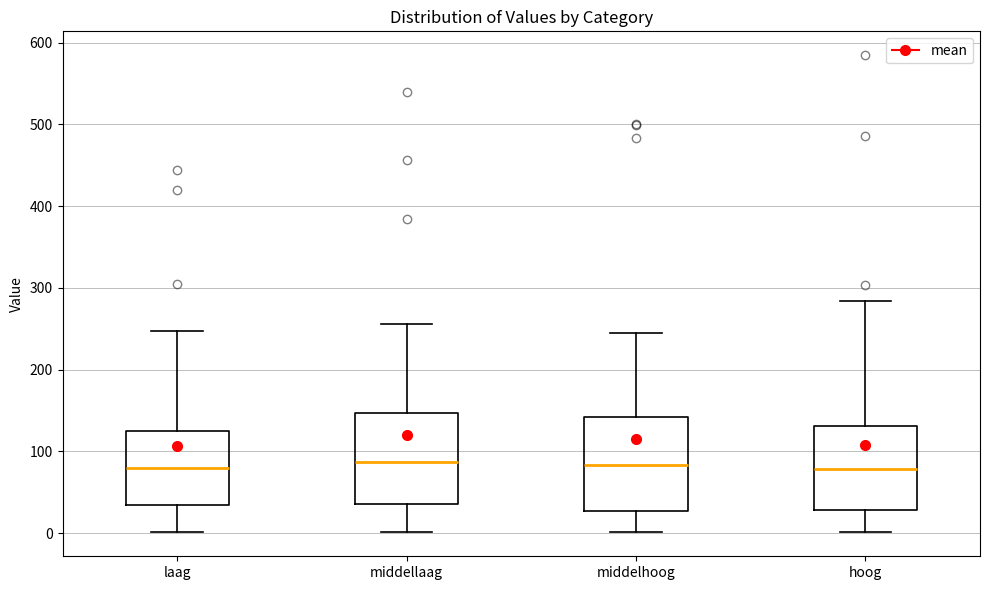

Reading left to right, transcribe this box plot: for each box, give where its median line is, the range the box spans, and where its two whiskers end, as read against the y-axis. The values are not printed on the chart, so give them approximately, as read against the axis.

laag: median 80, box 30 to 130, whiskers 0 to 250
middellaag: median 90, box 40 to 150, whiskers 0 to 260
middelhoog: median 80, box 30 to 140, whiskers 0 to 240
hoog: median 80, box 30 to 130, whiskers 0 to 280